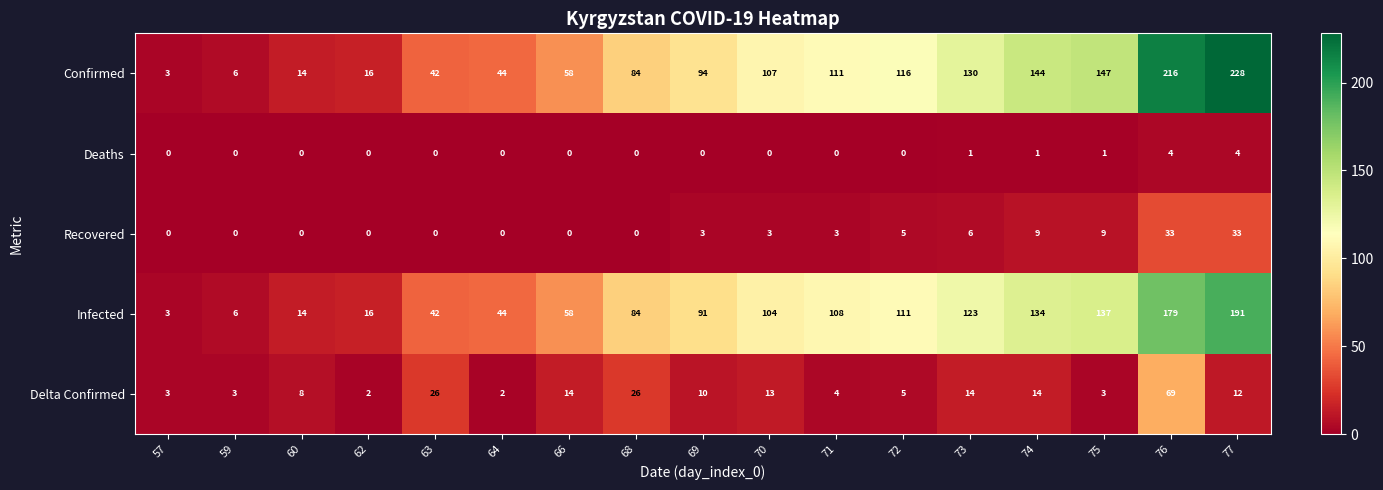

Rank the series at 69 from highest to lowest value.

Confirmed, Infected, Delta Confirmed, Recovered, Deaths